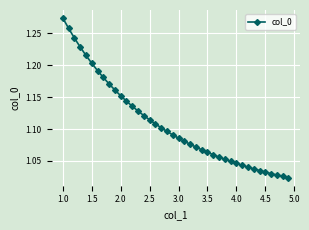

What is the difference between the second highest and minimum values?

0.2